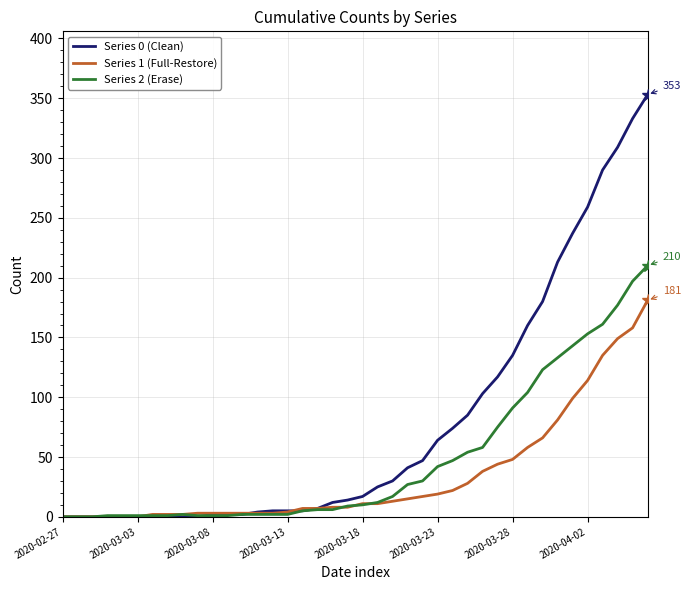

What is the maximum value shown in the chart?

353